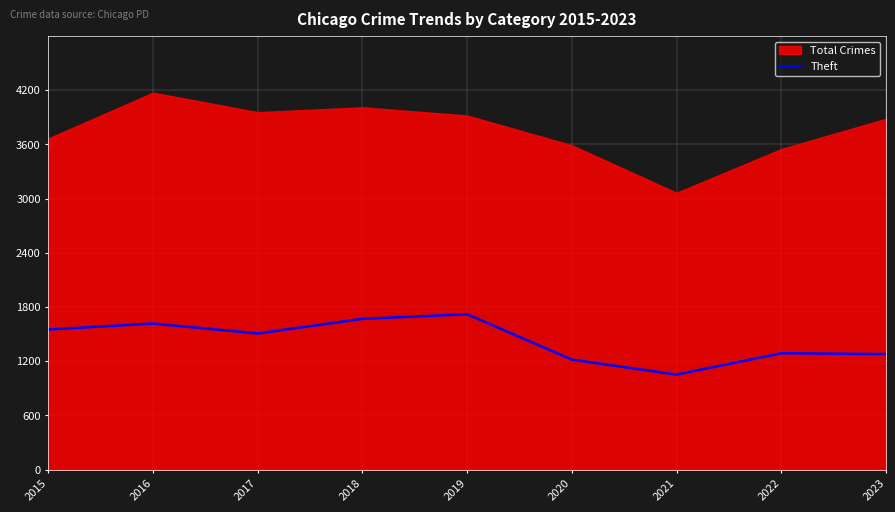

Which has a higher value, 2022 or 2021?

2022